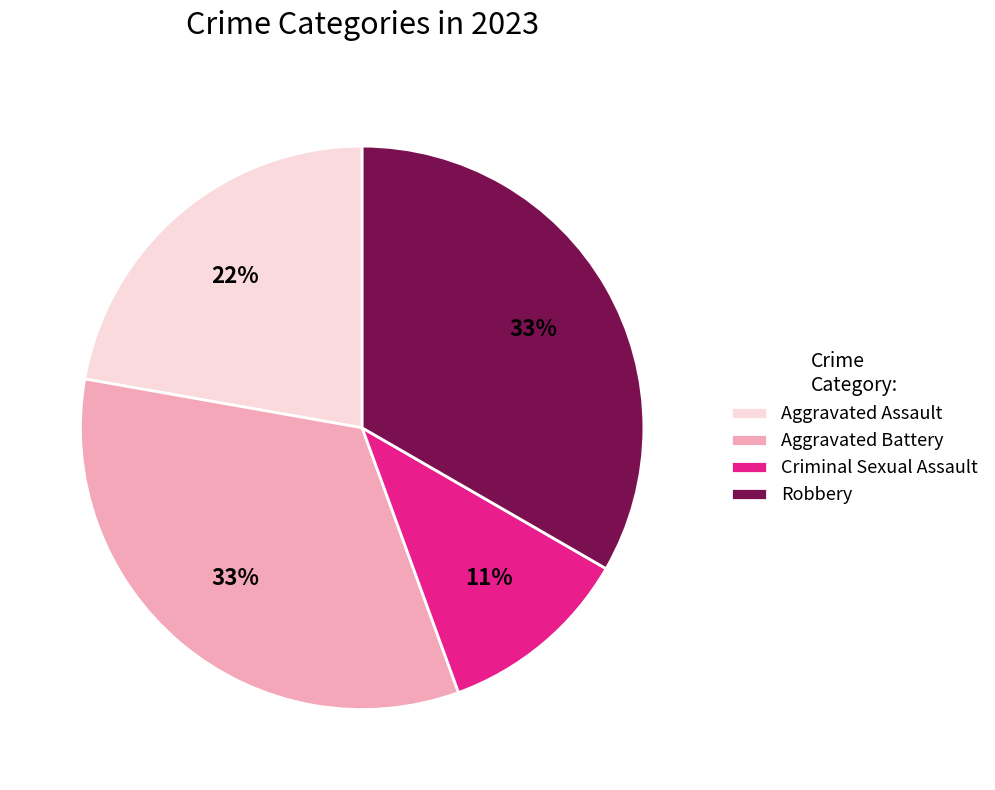

Between Criminal Sexual Assault and Aggravated Assault, which is larger?

Aggravated Assault